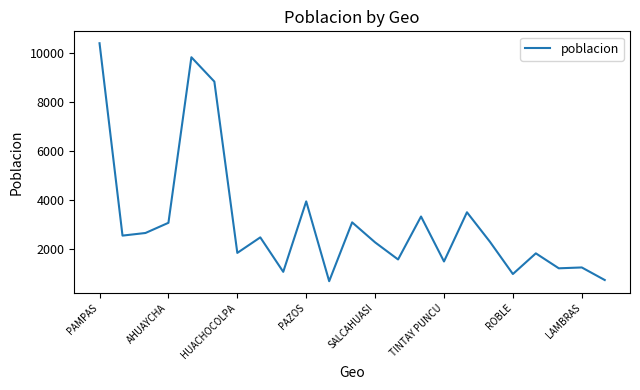

What is the greatest value displayed?

10406